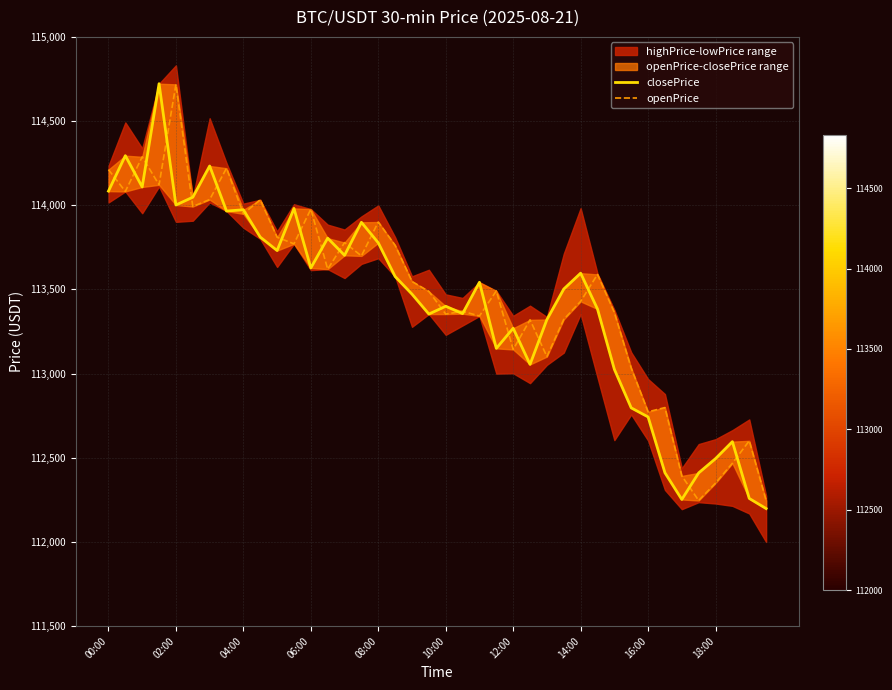

How many lines are shown in the chart?

2